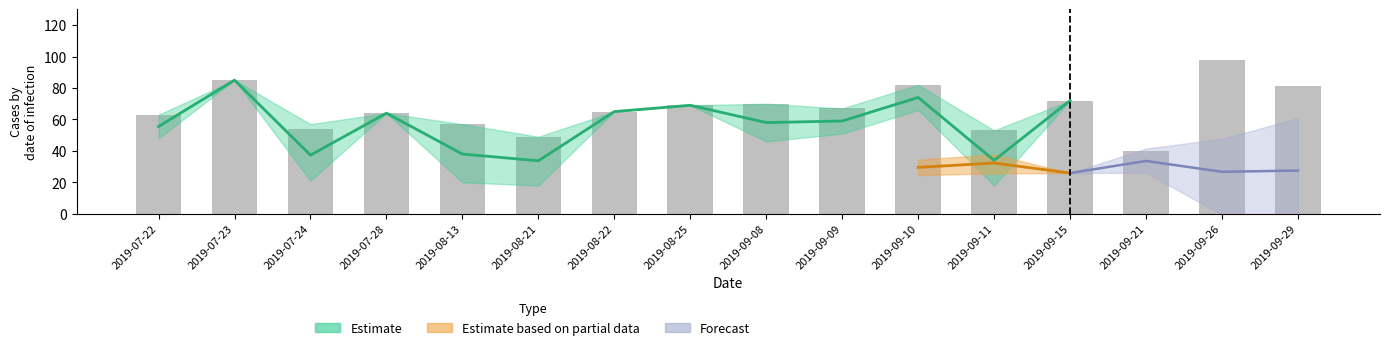

What is the sum of the values at 2019-08-25 and 2019-09-10?

151